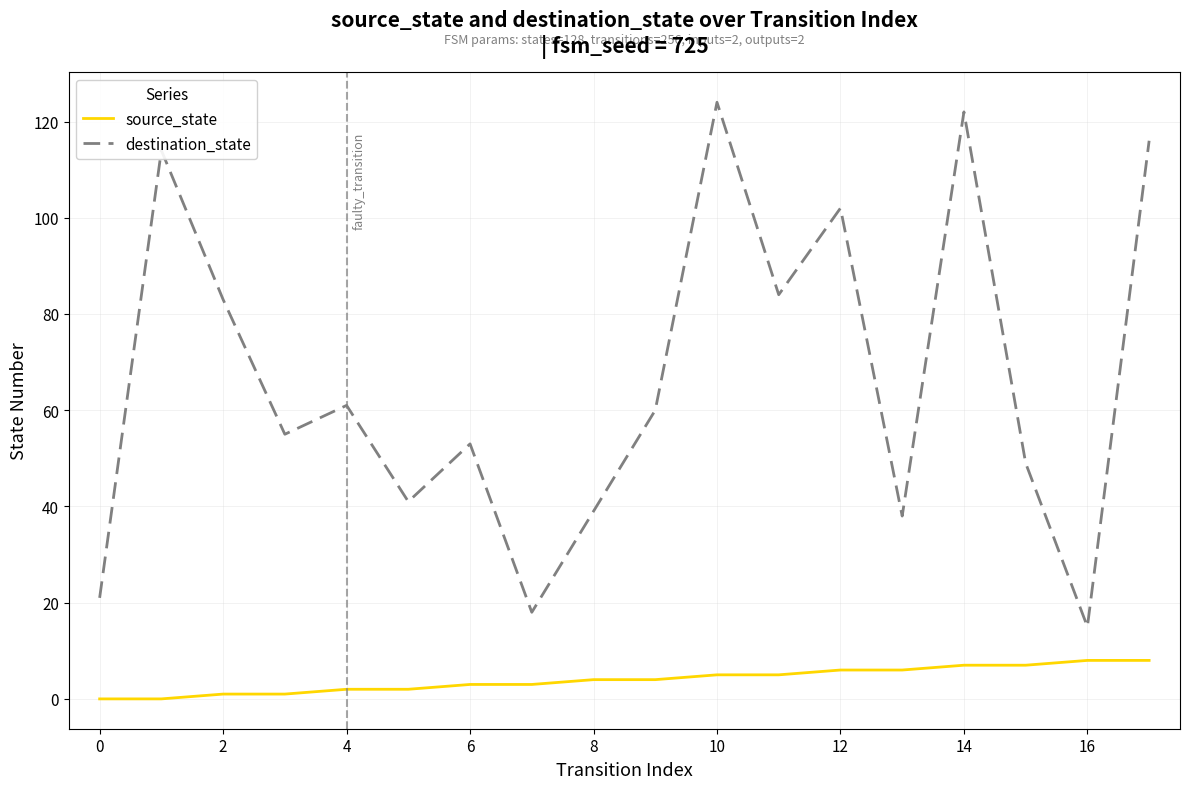

Rank the series by their average value, from highest to lowest.

destination_state, source_state